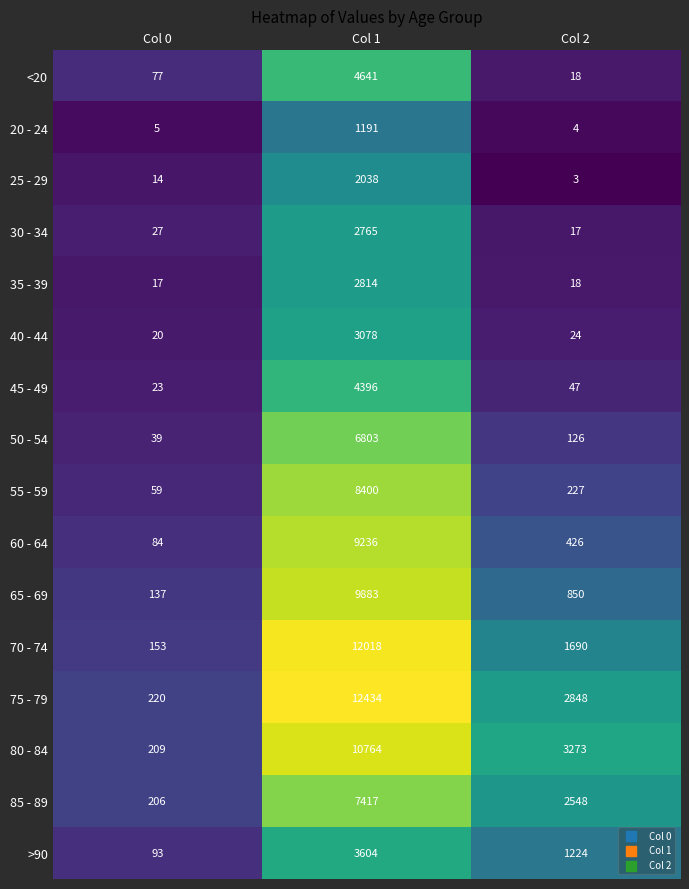

What is the greatest value displayed?

12434